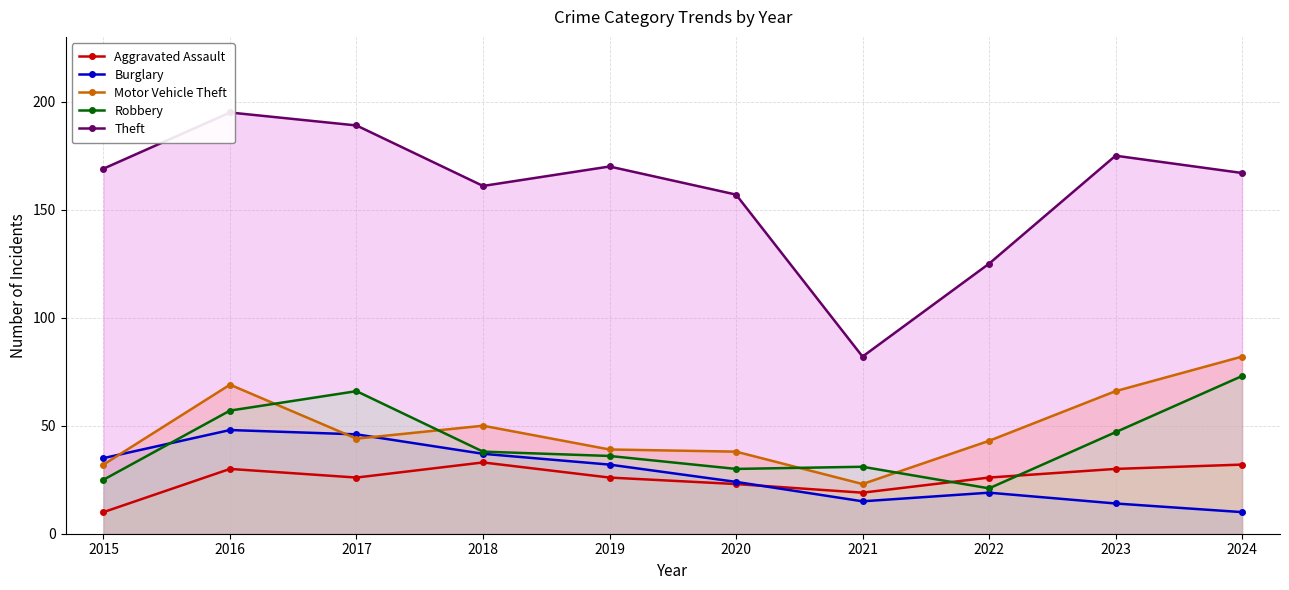

True or false: Aggravated Assault has a value of 31 at 2020.

False